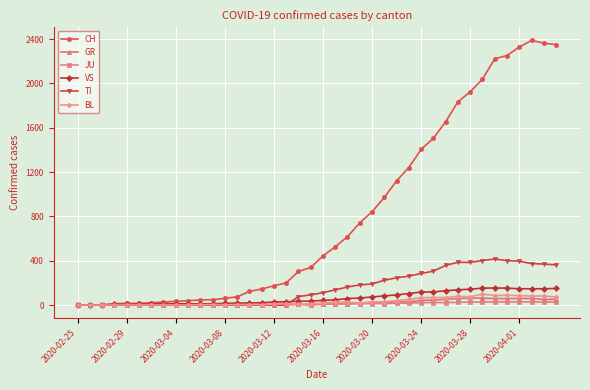

Which series has the widest spread of values?

CH